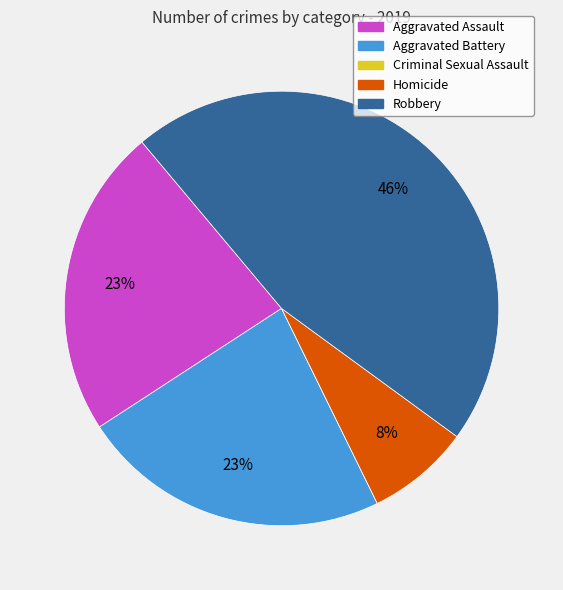

Does any single category account for the majority?

No